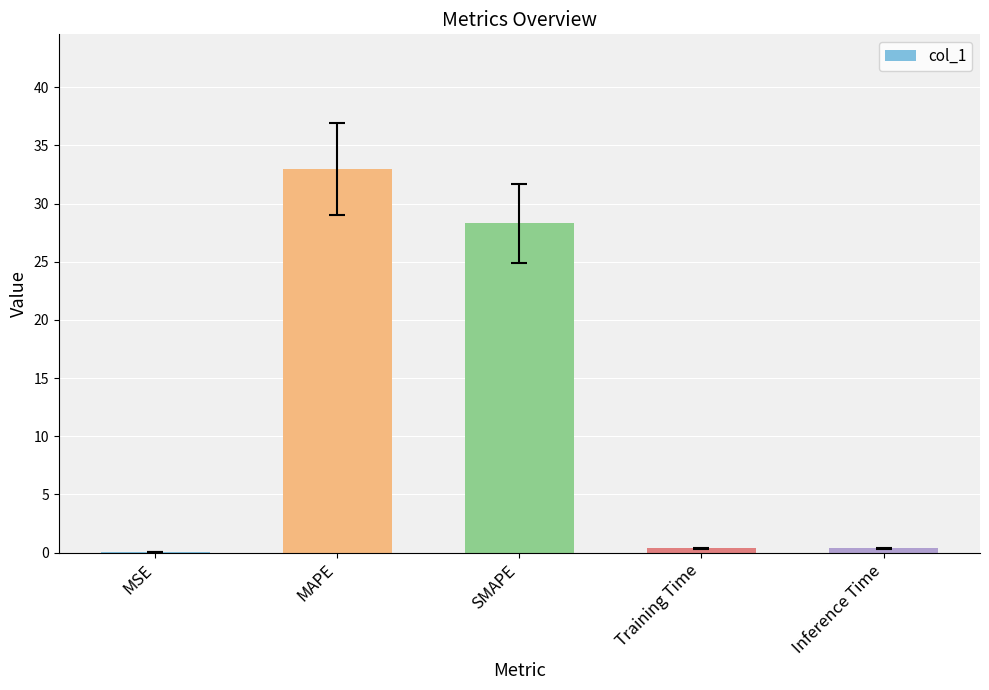

Which has a higher value, MSE or MAPE?

MAPE